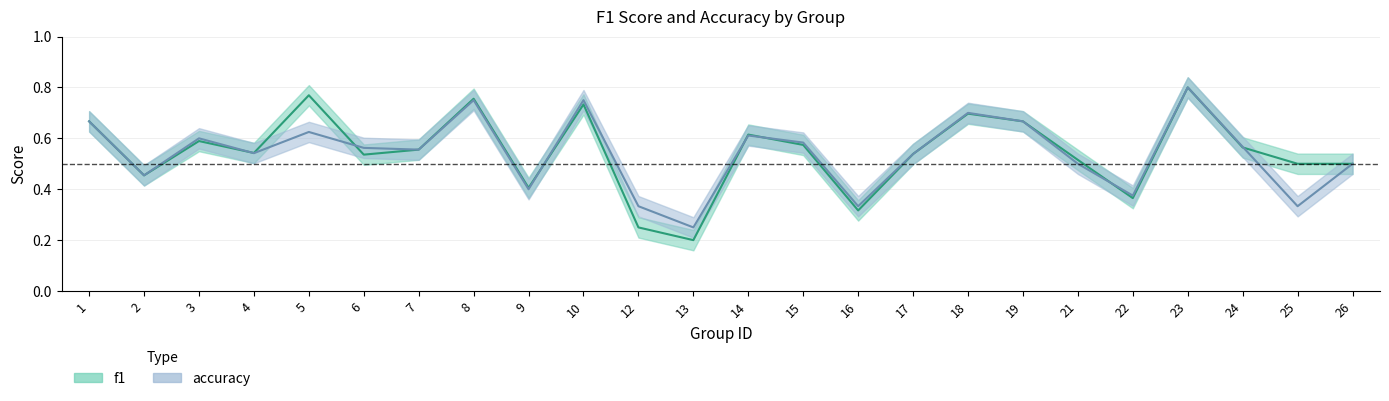

At which category does accuracy reach its first local valley?

2